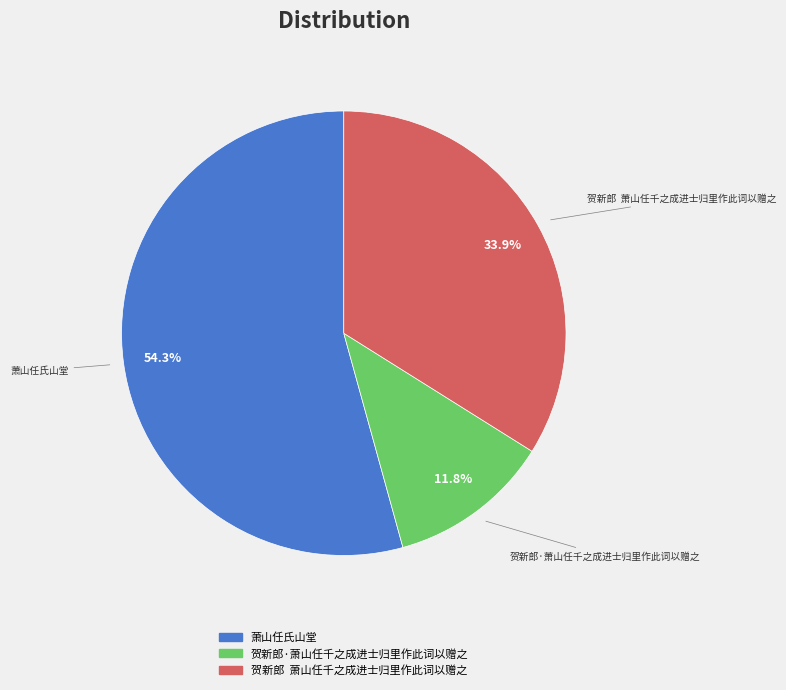

True or false: 贺新郎·萧山任千之成进士归里作此词以赠之 accounts for 6% of the total.

False